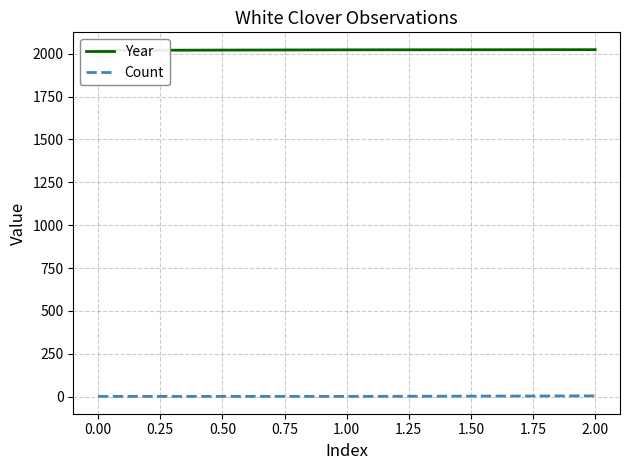

Rank the series at 0.00 from highest to lowest value.

Year, Count